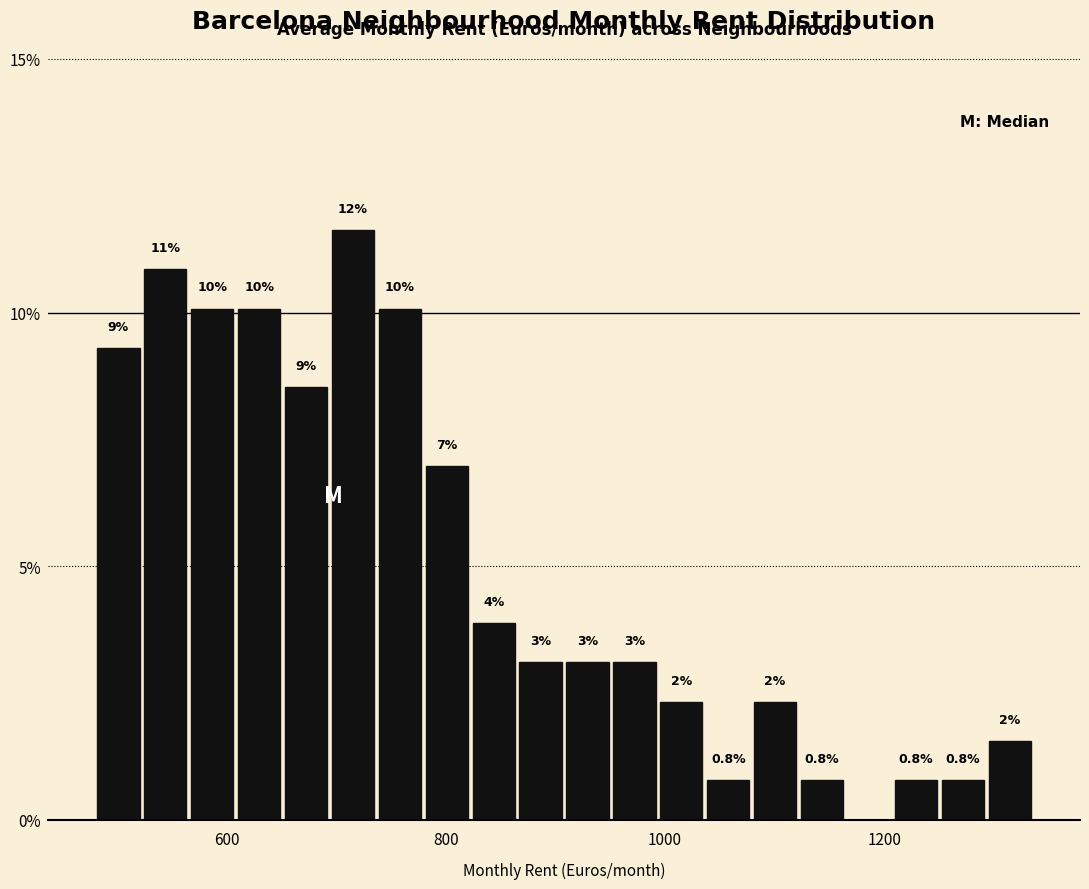

Read against the x-axis, roughly where is the centre of the tallest bar?

720